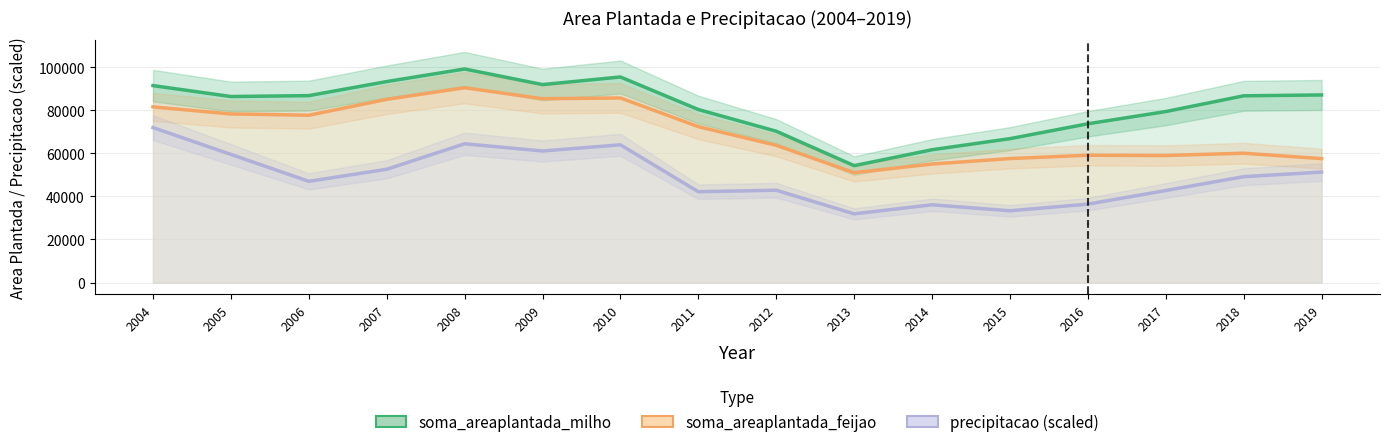

True or false: precipitacao has a value of 419.9 at 2009.

False